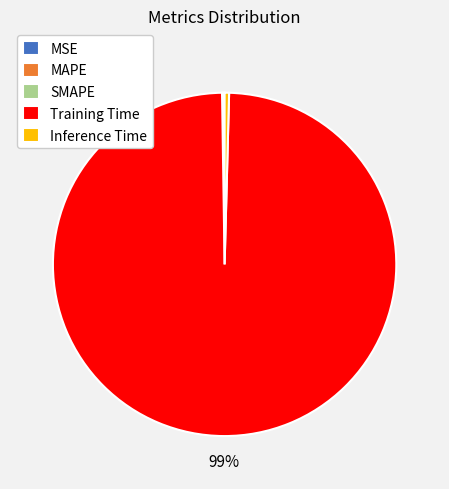

To the nearest percent, what is the average slice percentage?

20%